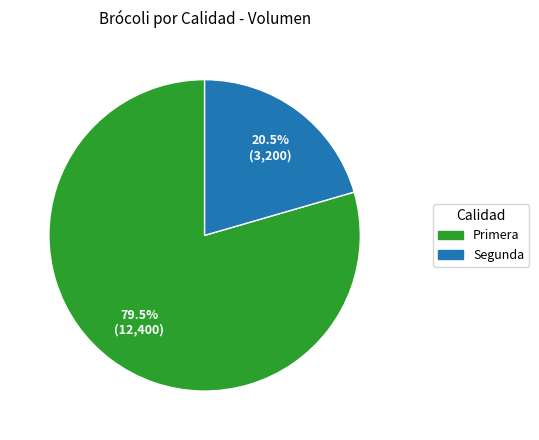

Is it true that Primera is 68% of the pie?

False